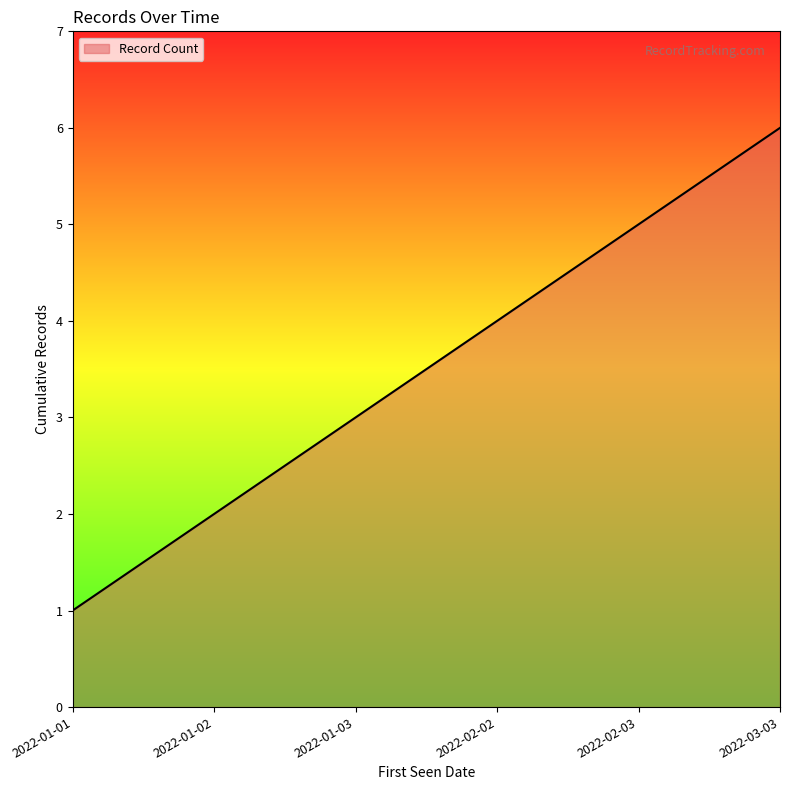

Rank the categories by value from lowest to highest.

2022-01-01, 2022-01-02, 2022-01-03, 2022-02-02, 2022-02-03, 2022-03-03